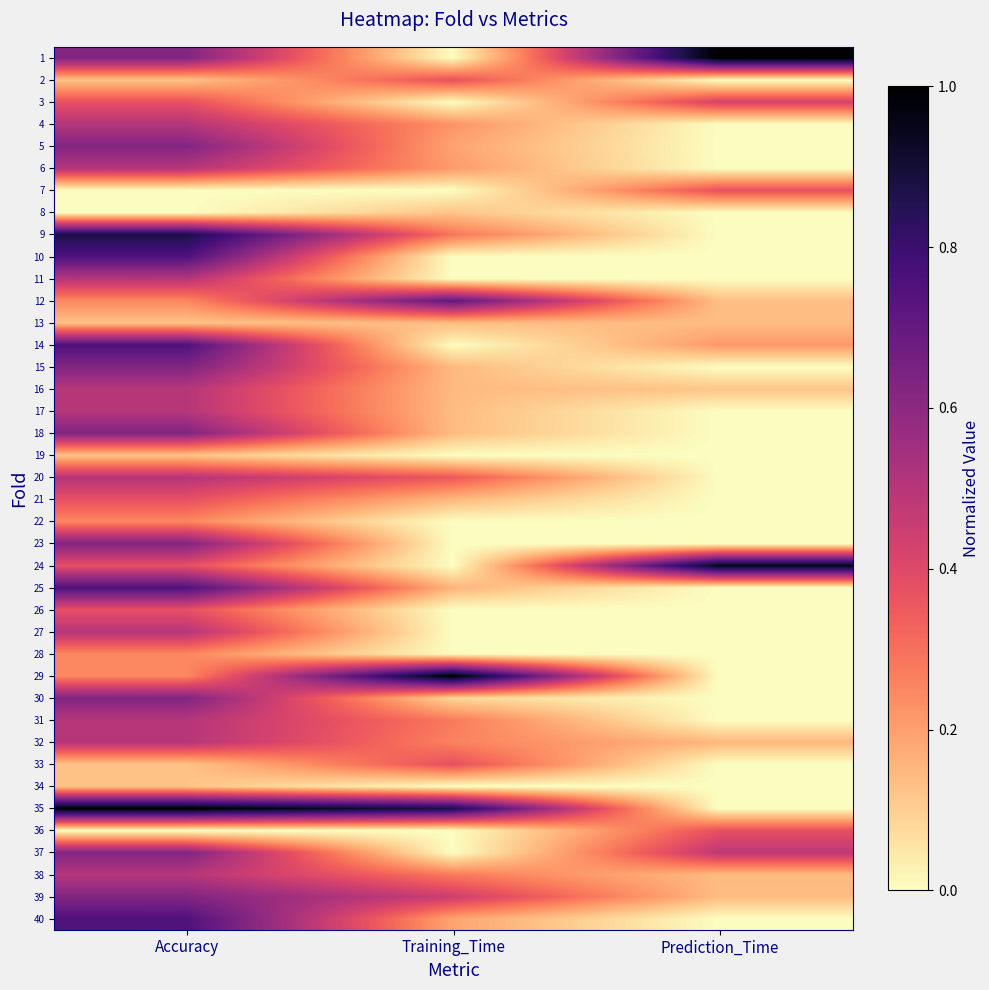

Between Prediction_Time and Training_Time, which is larger?

Prediction_Time